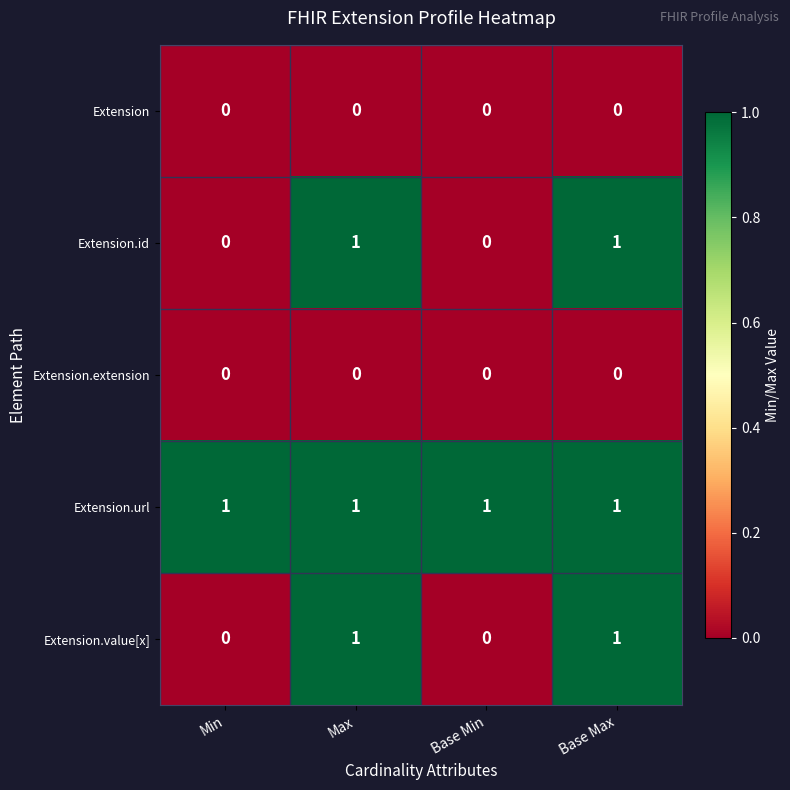

Reading left to right, what are all the values shown in this chart?

Extension: 0	0	0	0
Extension.id: 0	1	0	1
Extension.extension: 0	0	0	0
Extension.url: 1	1	1	1
Extension.value[x]: 0	1	0	1